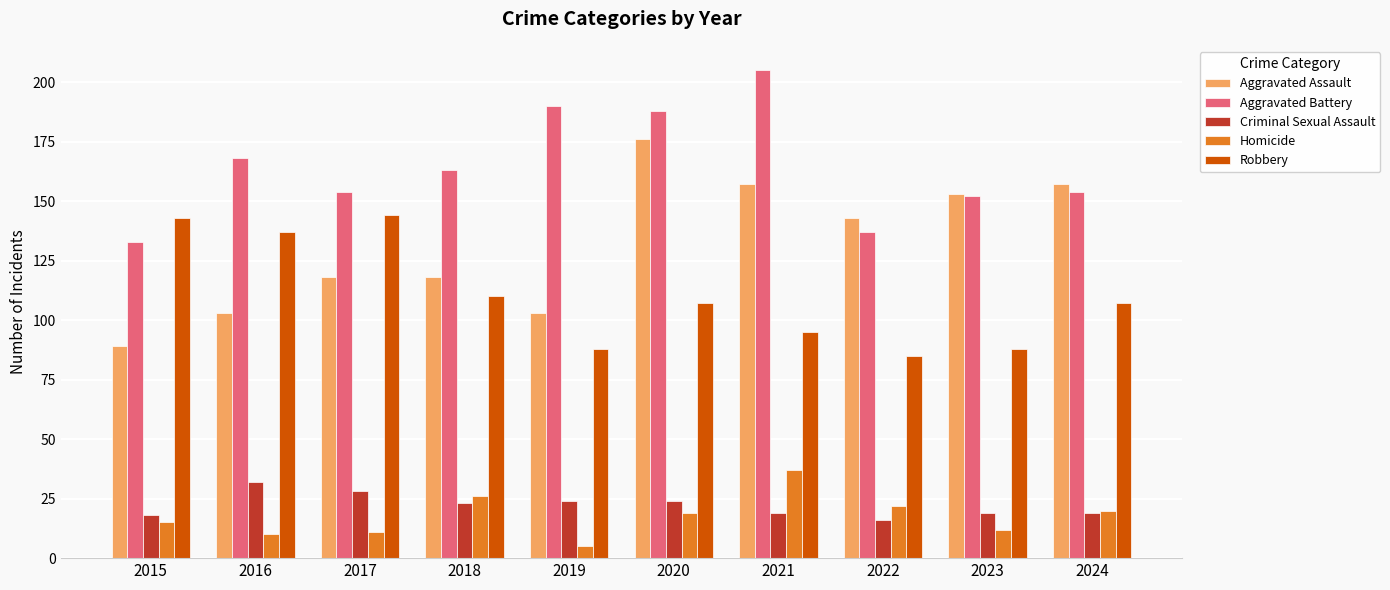

At which label does Homicide first exceed 19?

2018